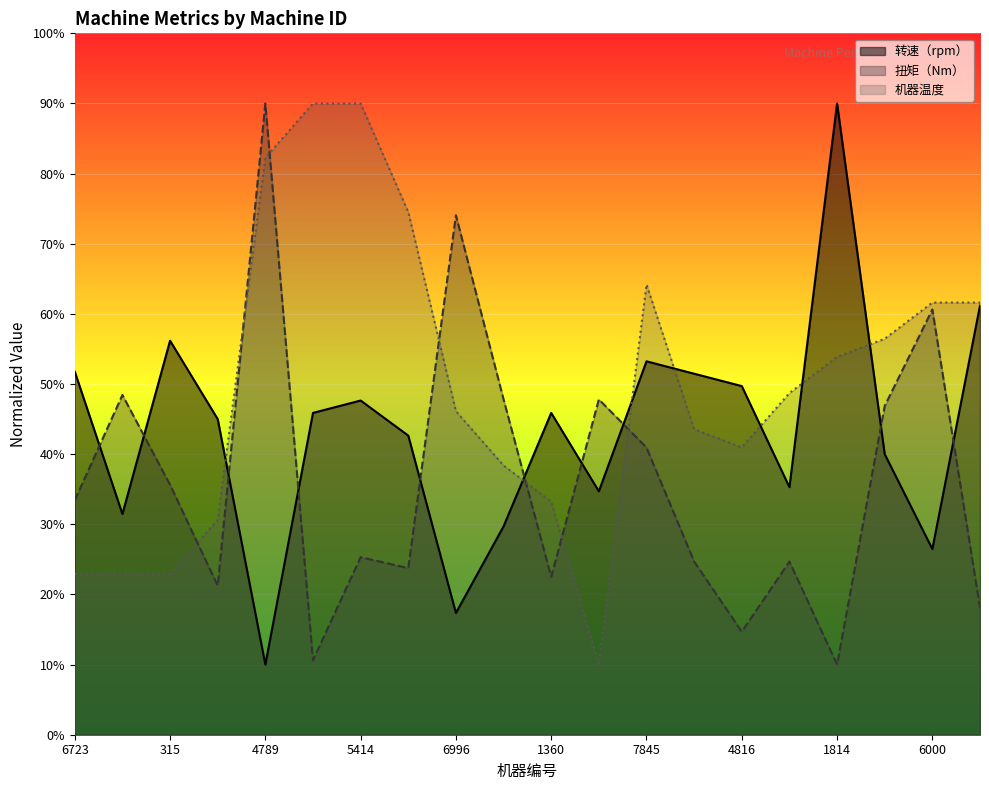

What is the total value across all series at 747?

102.8